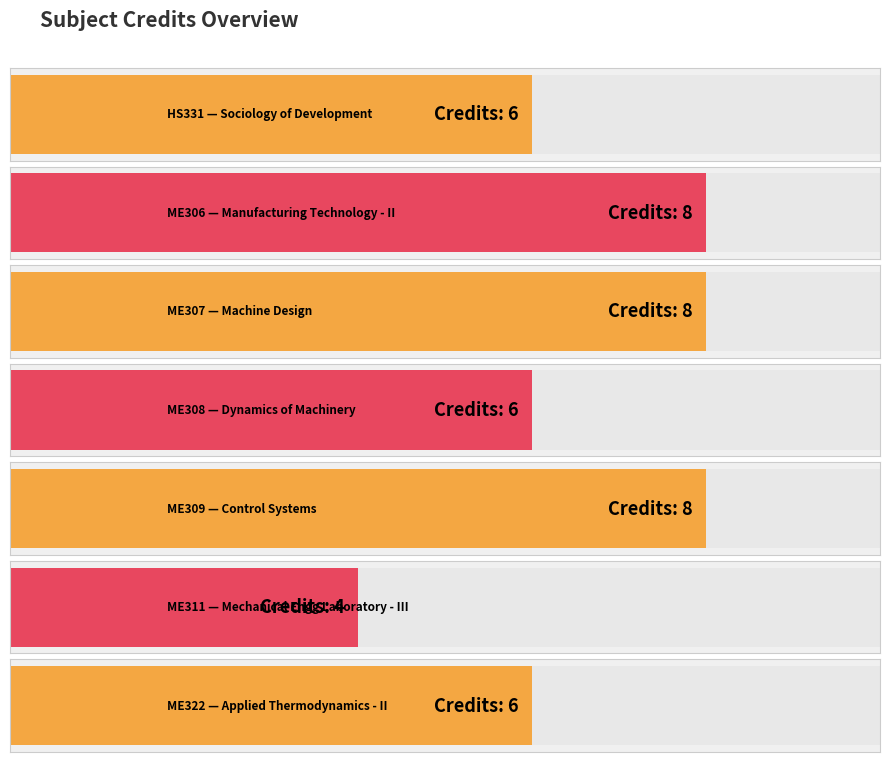

True or false: the data shows 11 at ME307.

False